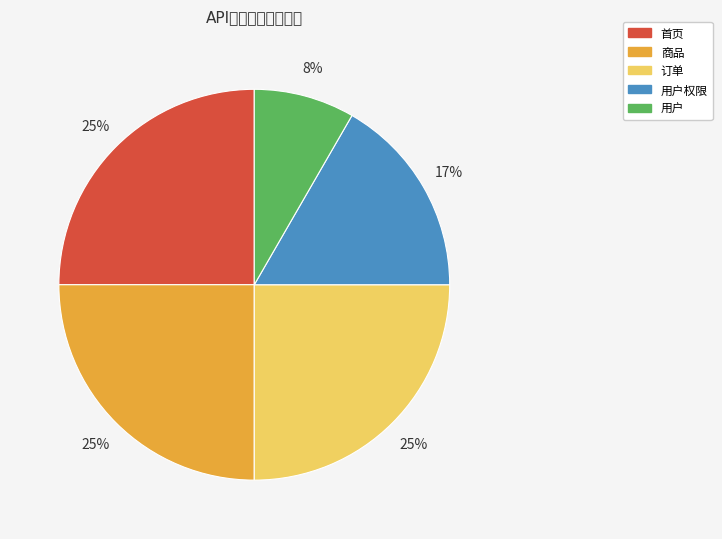

To the nearest percent, what is the difference between the largest and smallest slice percentages?

17%